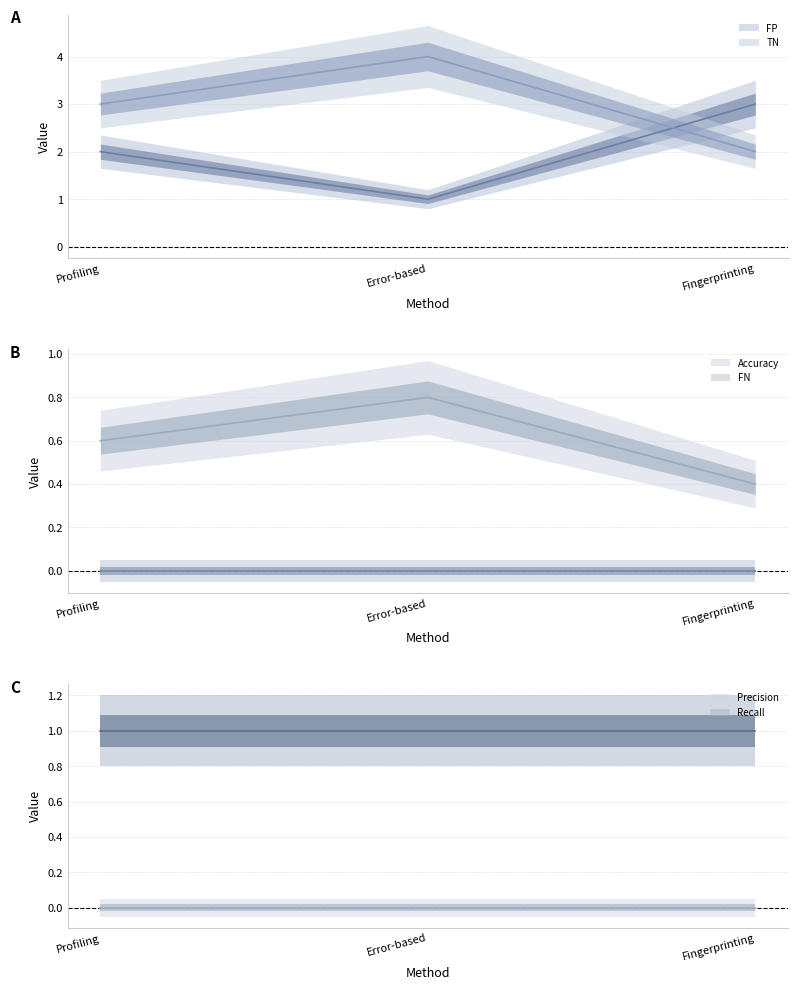

Reading left to right, transcribe all the data shown in this chart.

FP: 2.0	1.0	3.0
TN: 3.0	4.0	2.0
Accuracy: 0.6	0.8	0.4
FN: 0.0	0.0	0.0
Precision: 0.0	0.0	0.0
Recall: 1.0	1.0	1.0